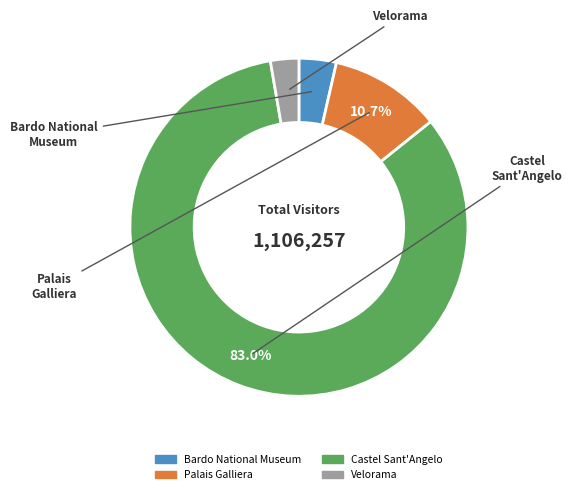

Rank the categories by value from lowest to highest.

Velorama, Bardo National Museum, Palais Galliera, Castel Sant'Angelo